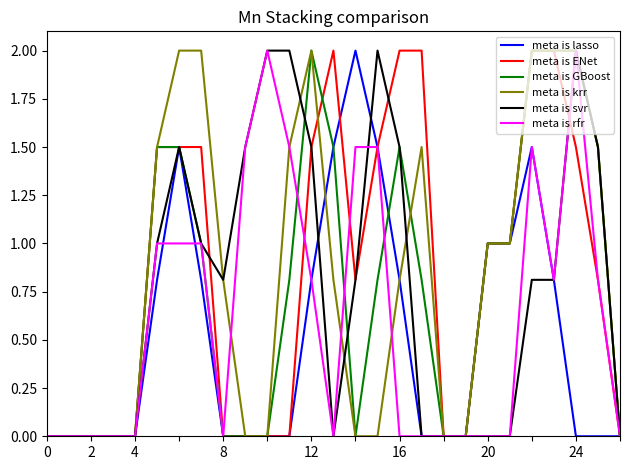

What is the sum of all meta is ENet values?

22.6